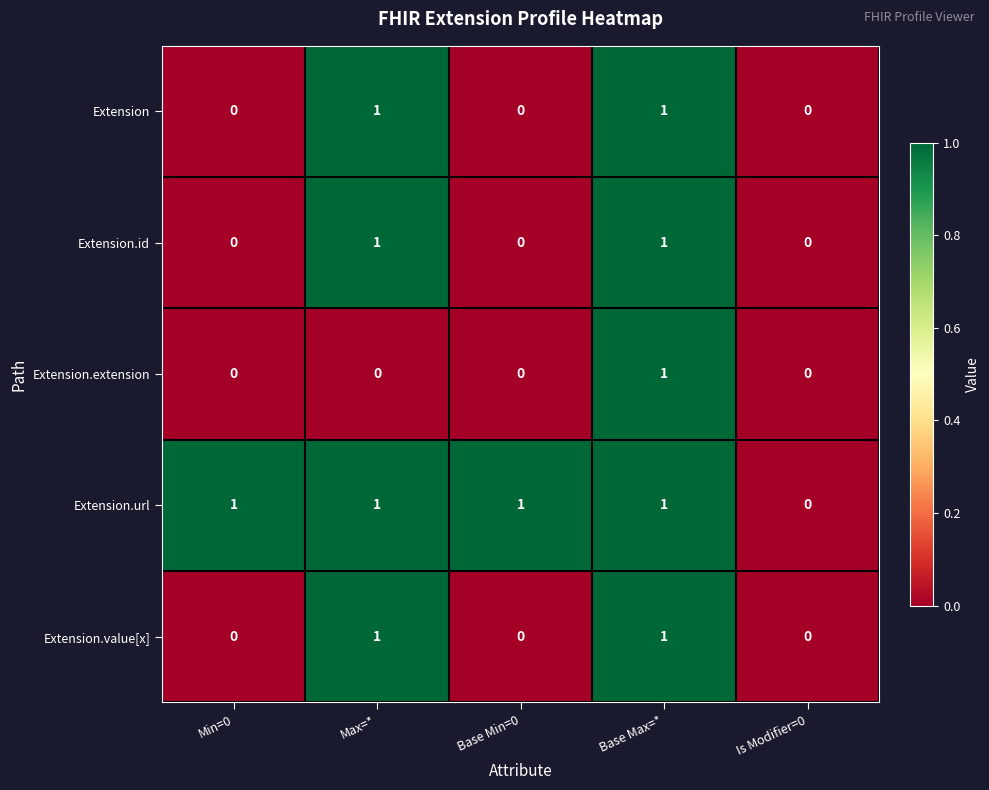

Which series has the largest total across all categories?

Extension.url